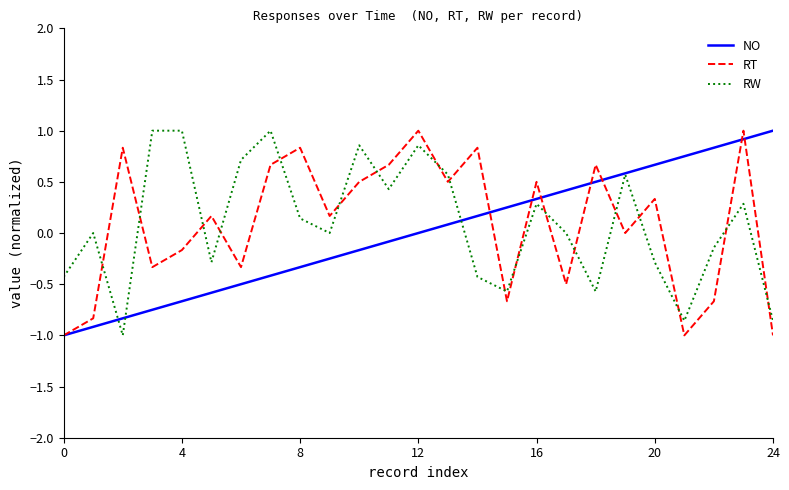

What are all the series names shown in the legend?

NO, RT, RW